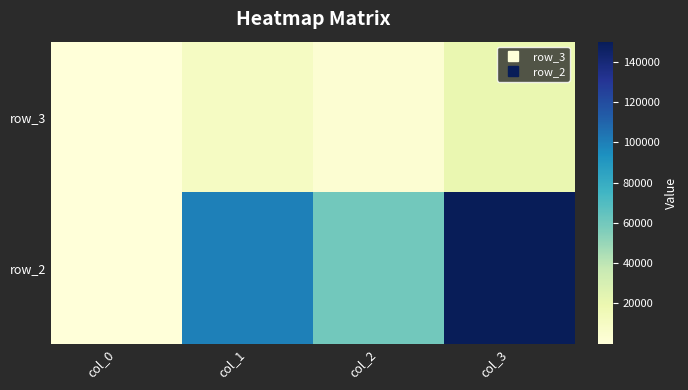

What is the spread (max minus min) of values at col_2?

57000